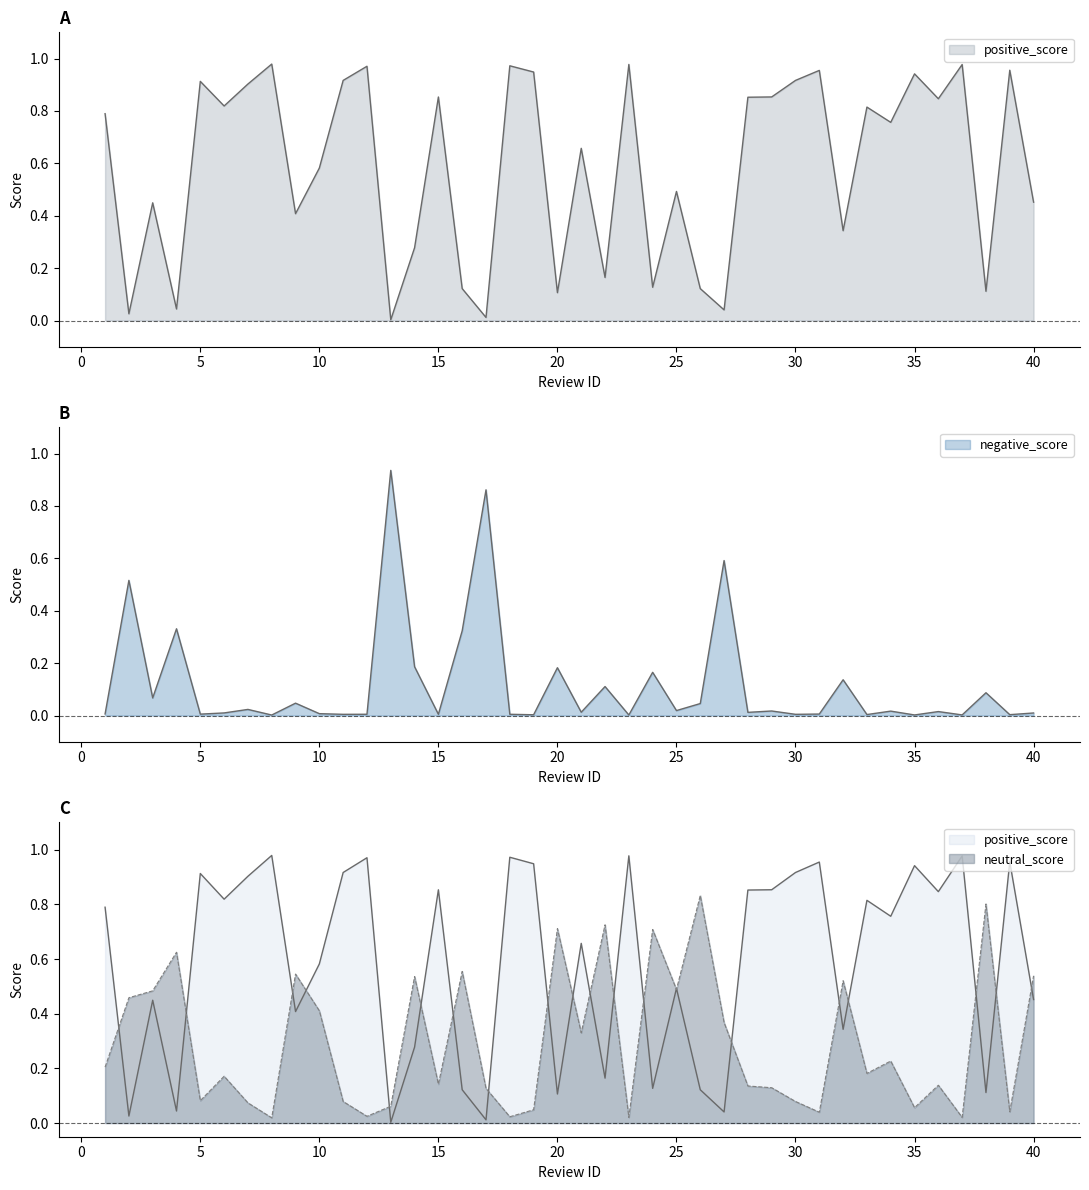

At 19, list the series in order from largest to smallest.

positive_score, neutral_score, negative_score